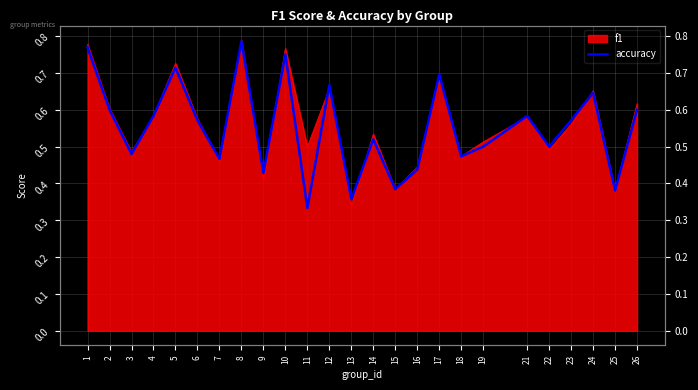

What is the difference between the values at 10 and 4?

0.2